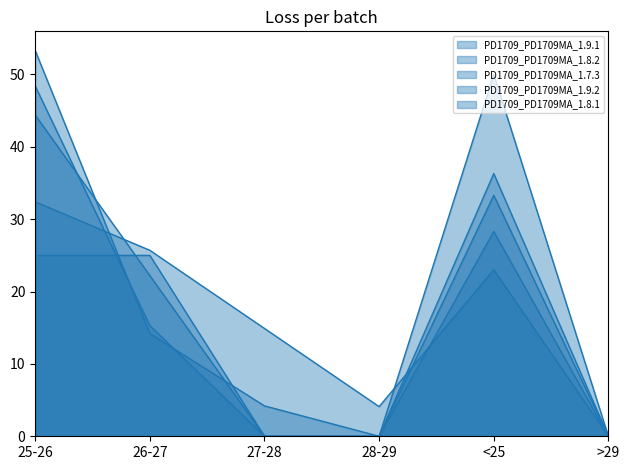

At how many categories does at least one series exceed 16?

3